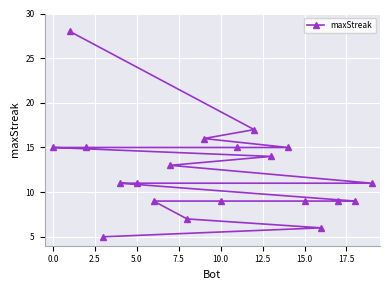

What is the average value?

12